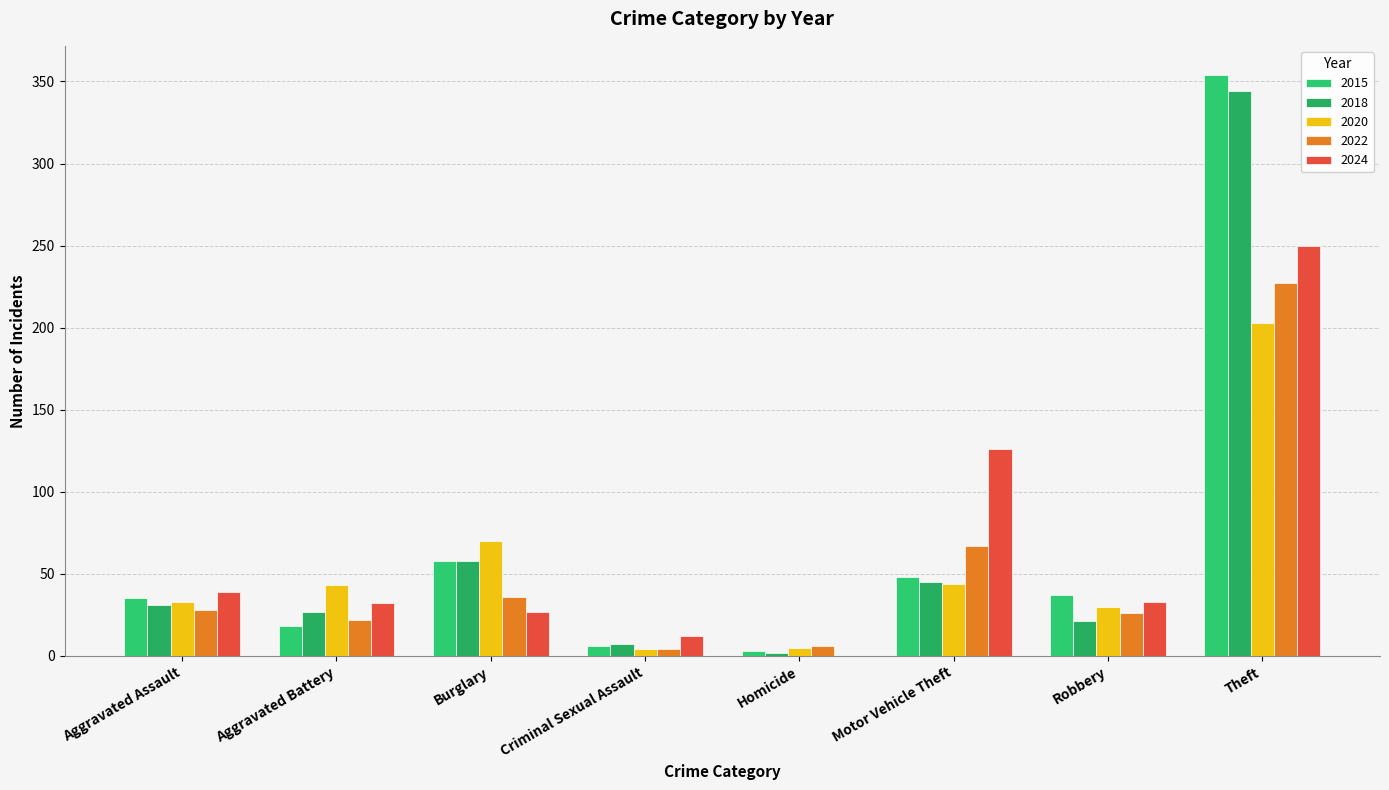

What is the label of the 6th bar from the left?

Motor Vehicle Theft